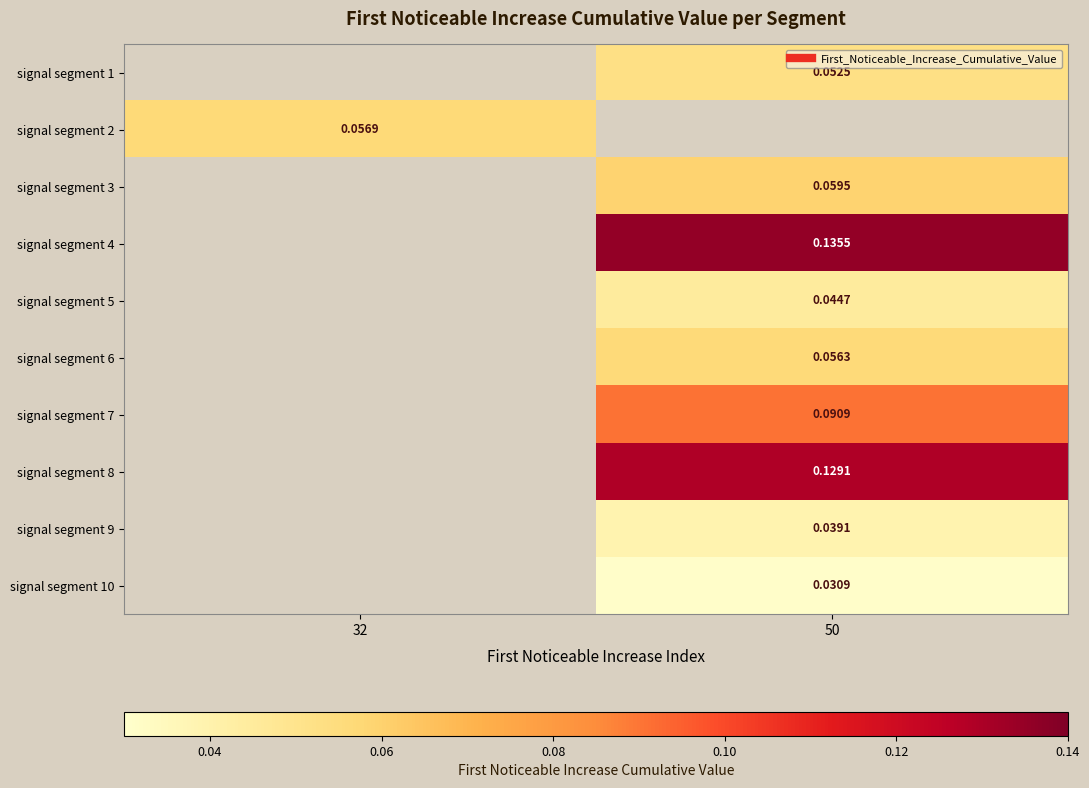

At which label does signal segment 4 first exceed 0?

50